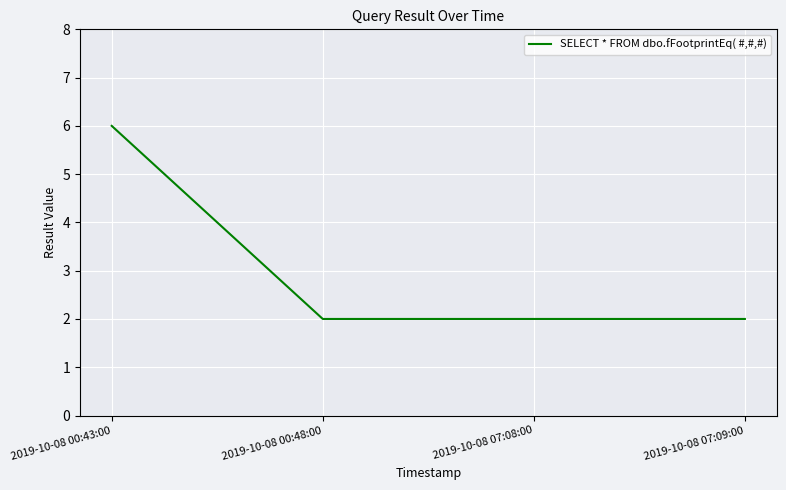

Does the chart display data point markers on the line(s)?

No